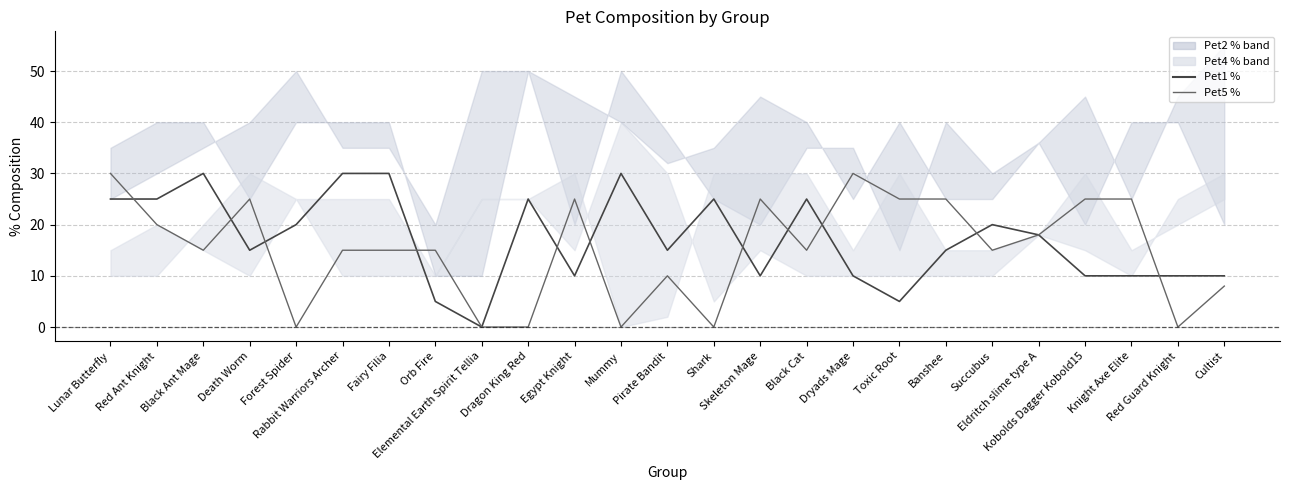

Is the value of Pet5 % at Elemental Earth Spirit Tellia greater than the value of Pet1 % at Death Worm?

No